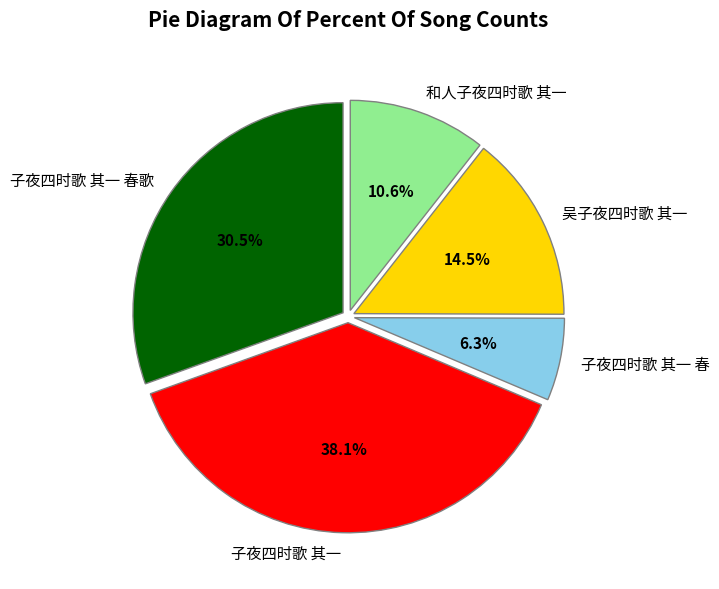

Do 吴子夜四时歌 其一 and 子夜四时歌 其一 together represent more than half of the pie?

Yes